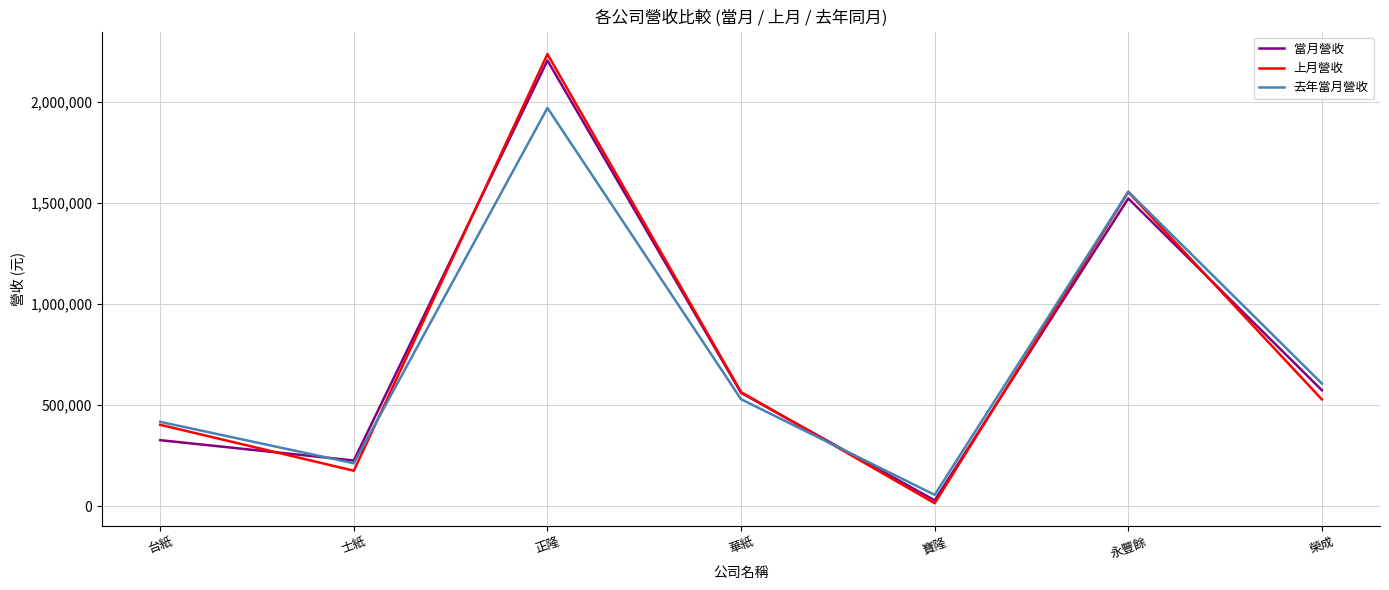

What is the difference between the maximum and minimum values in the 去年當月營收 series?

1913552